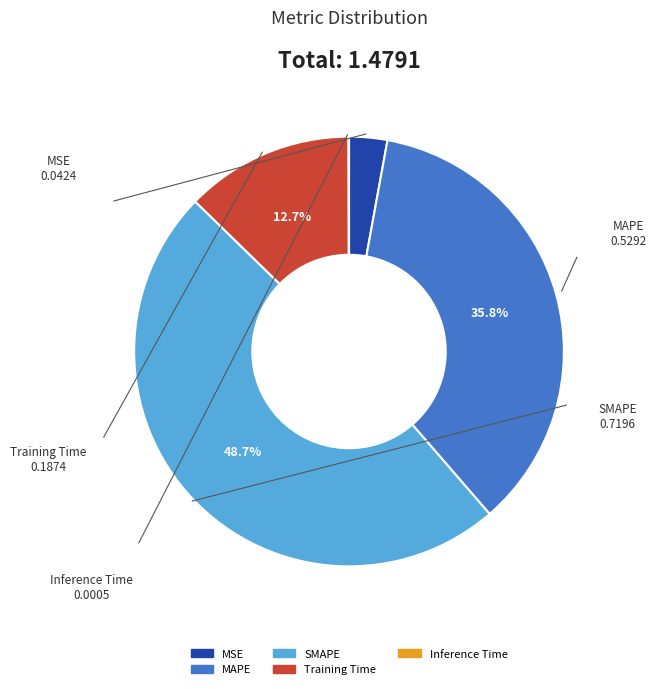

Is Training Time the majority of the pie?

No